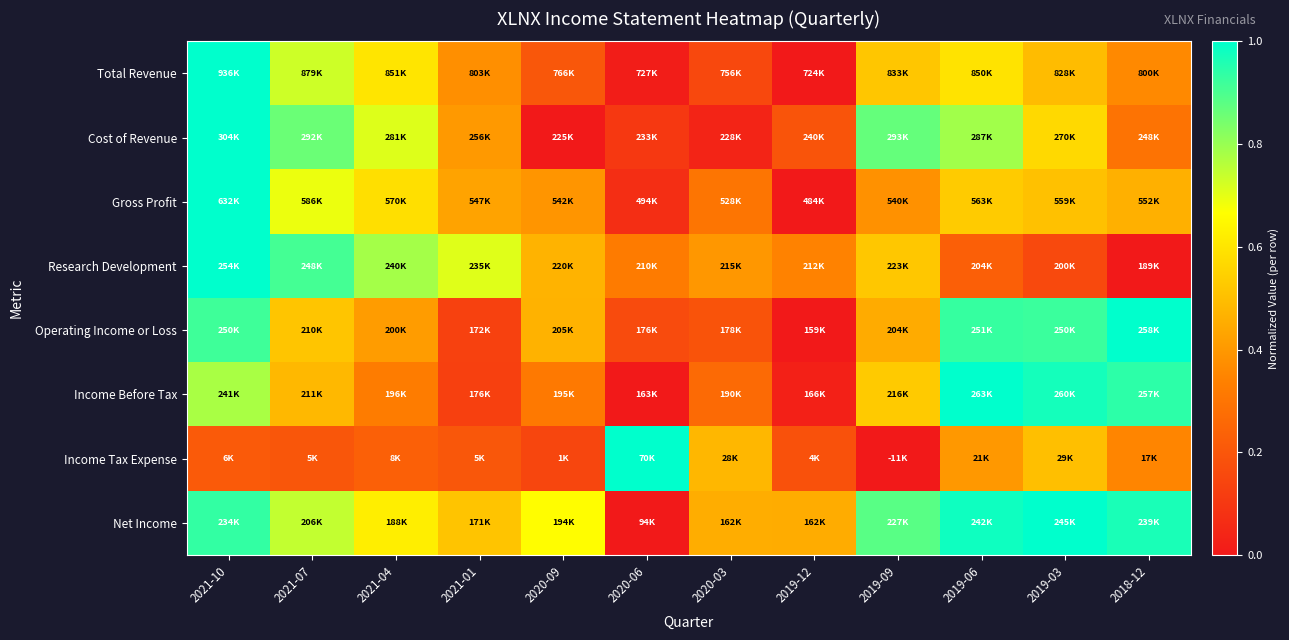

At how many categories does at least one series exceed 0?

12